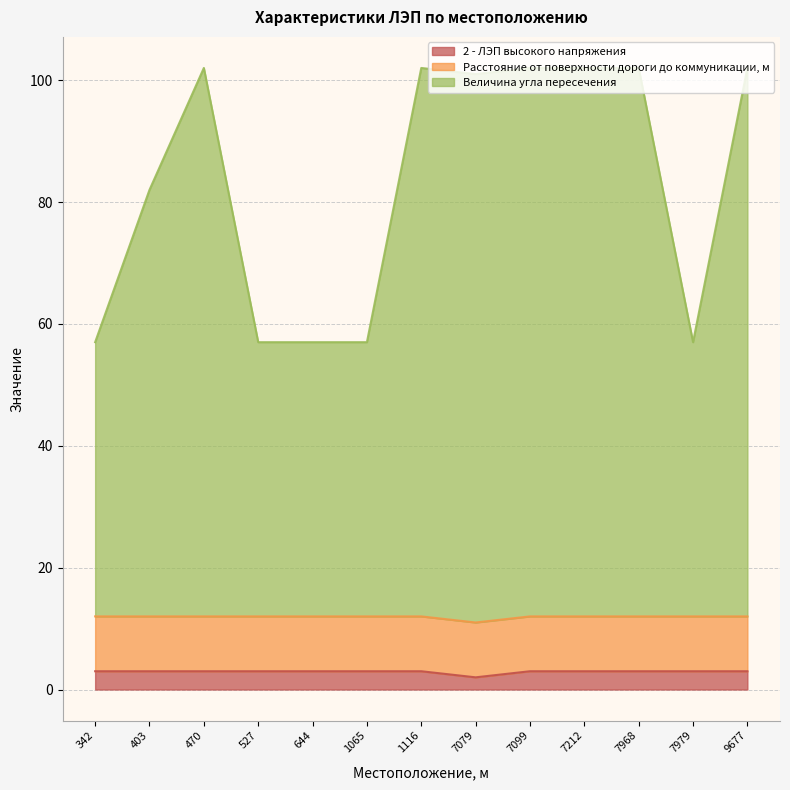

Is it true that 2 - ЛЭП высокого напряжения equals 3 at 7099?

True